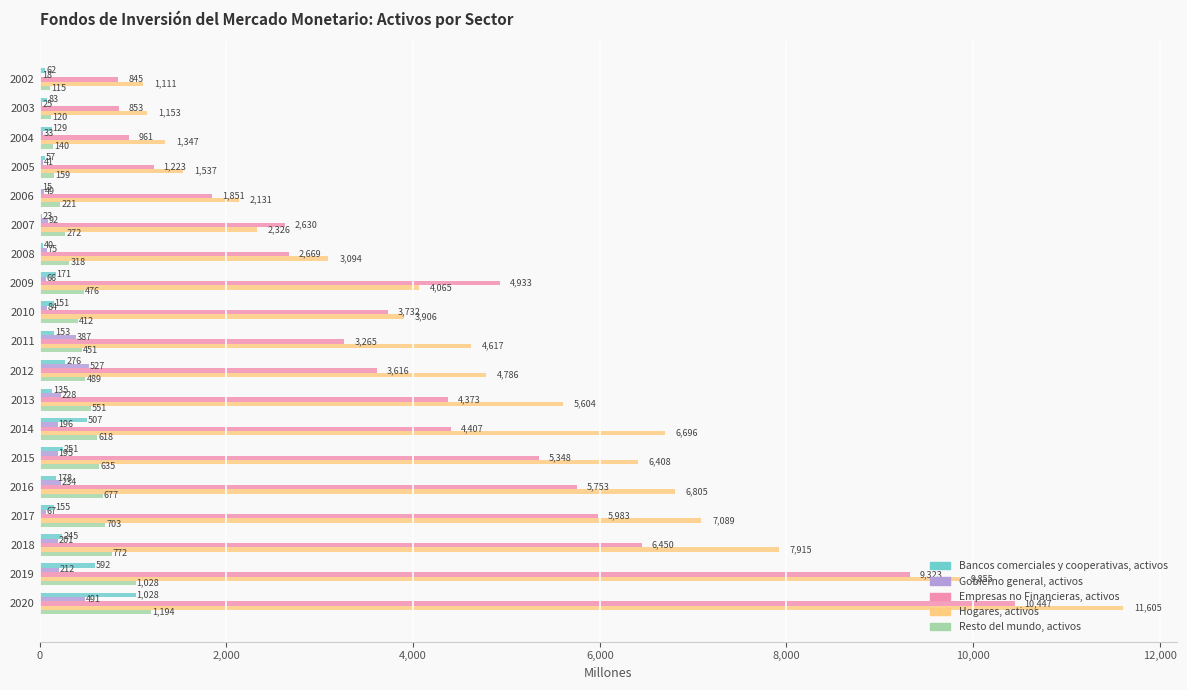

Which category has the highest value in the Gobierno general, activos series?

2012